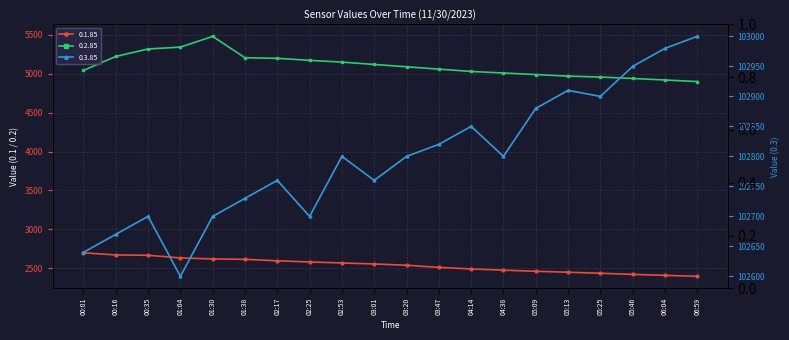

Reading left to right, extract all data points from this chart.

0.1.85: 2698	2670	2666	2632	2619	2614	2595	2580	2567	2554	2538	2510	2490	2475	2460	2448	2435	2420	2408	2395
0.2.85: 5043	5223	5319	5343	5481	5206	5199	5173	5150	5120	5090	5060	5030	5010	4990	4970	4958	4940	4920	4900
0.3.85: 102640	102670	102700	102600	102700	102730	102760	102700	102800	102760	102800	102820	102850	102800	102880	102910	102900	102950	102980	103000